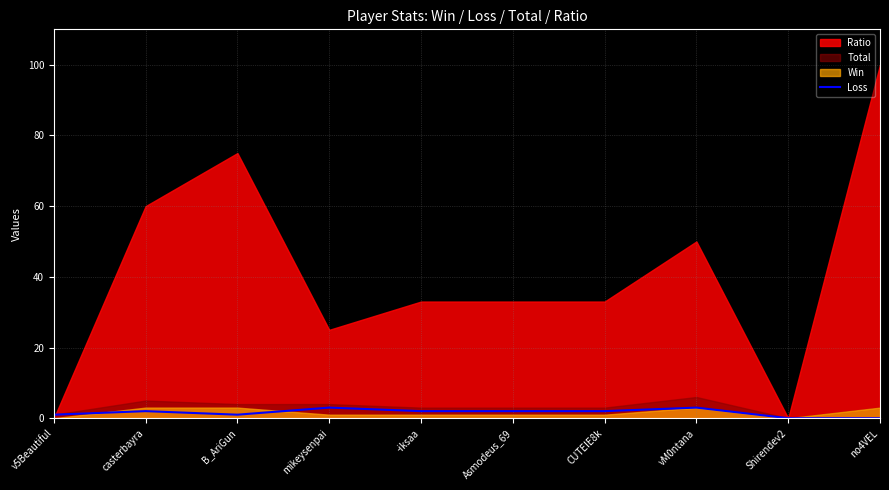

What position from the left is CUTEIE8k?

7